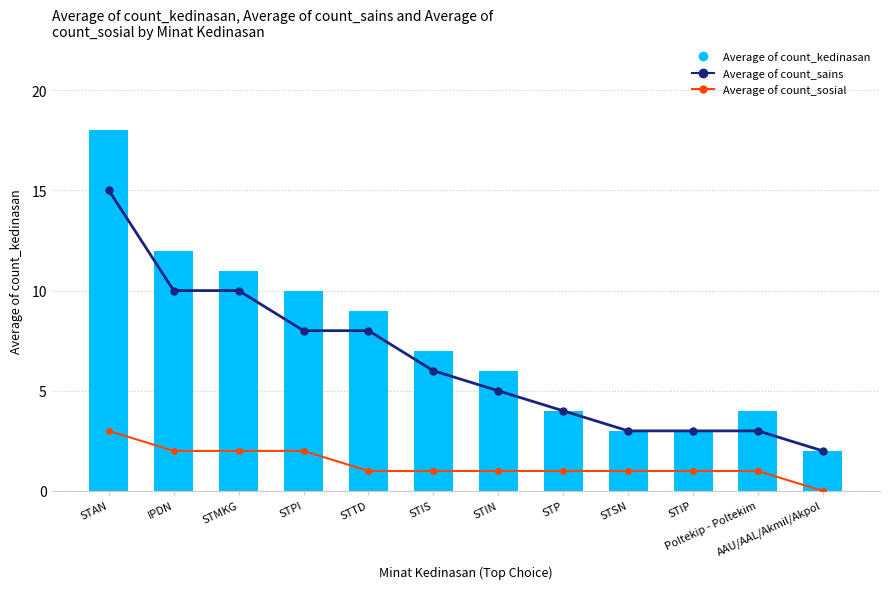

Reading right to left, extract all data points from this chart.

Average of count_sains: 2	3	3	3	4	5	6	8	8	10	10	15
Average of count_sosial: 0	1	1	1	1	1	1	1	2	2	2	3
Average of count_kedinasan: 2	4	3	3	4	6	7	9	10	11	12	18